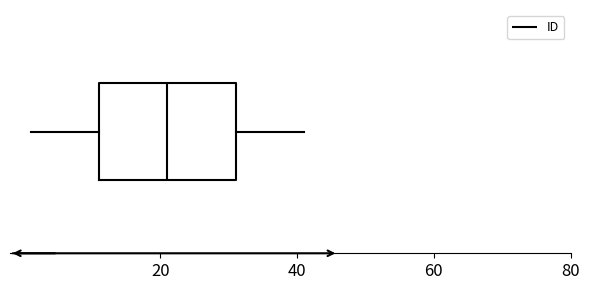

Transcribe this box plot: give where the median line is, the range the box spans, and where the two whiskers end, as read against the x-axis. The values are not printed on the chart, so give them approximately, as read against the axis.

median 22, box 12 to 32, whiskers 2 to 42